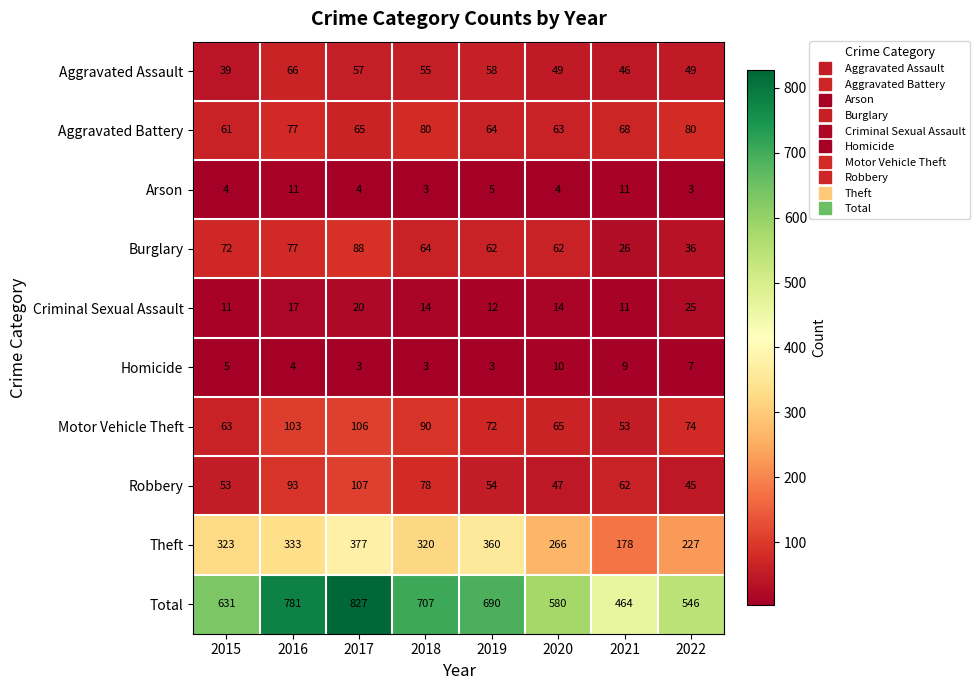

What is the minimum value shown in the chart?

3